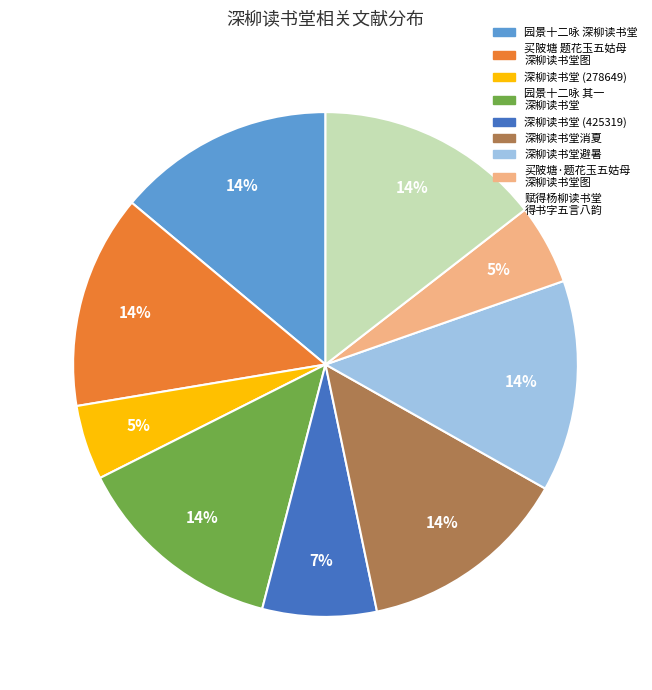

Is there a majority slice in this chart?

No